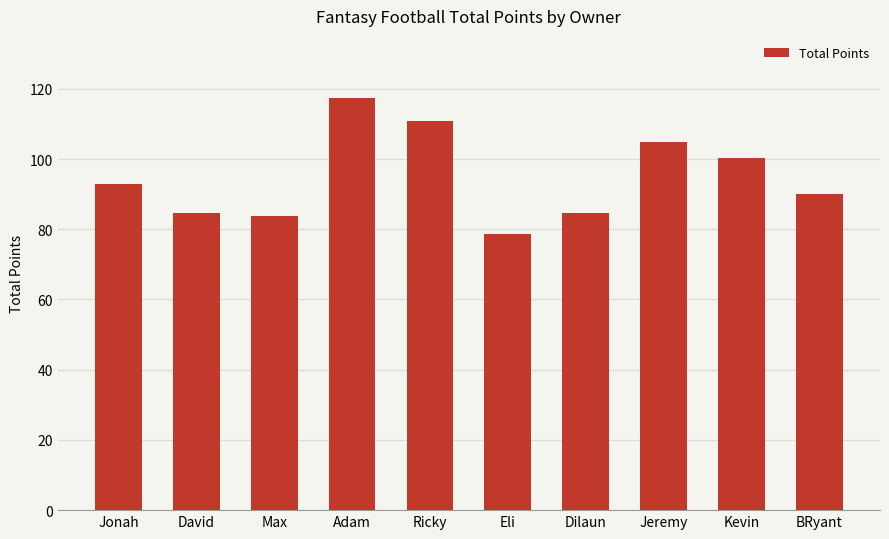

What value does the data have at Adam?

117.5